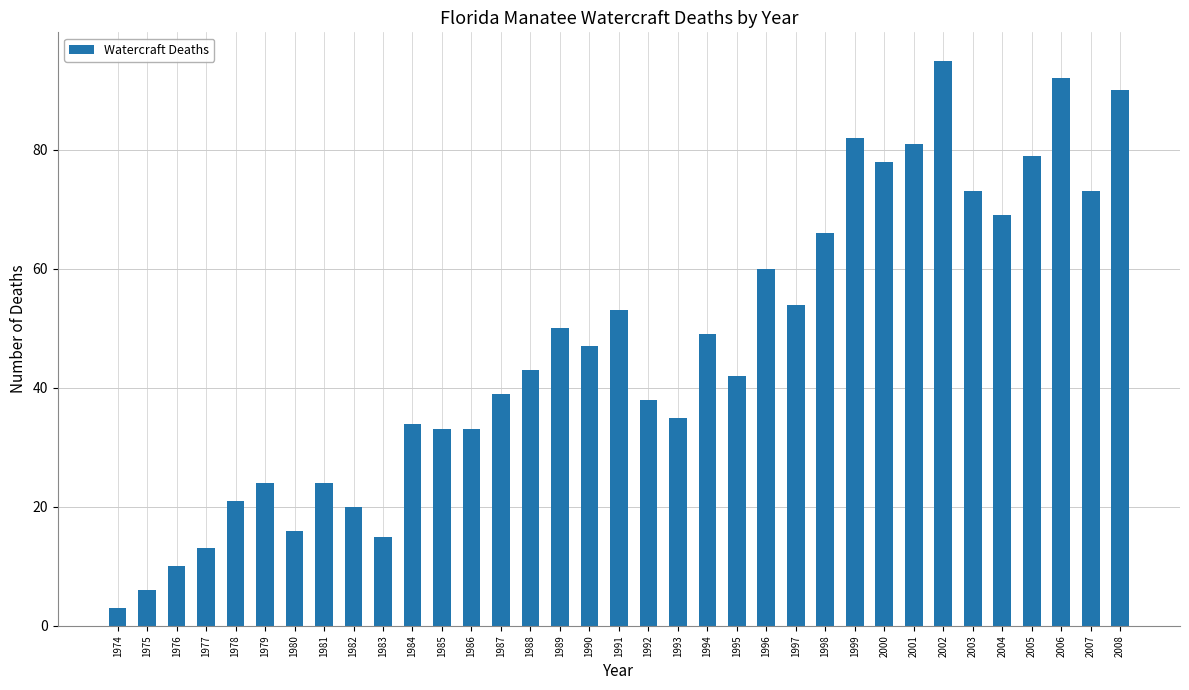

What is the value of the 7th bar from the left?

16